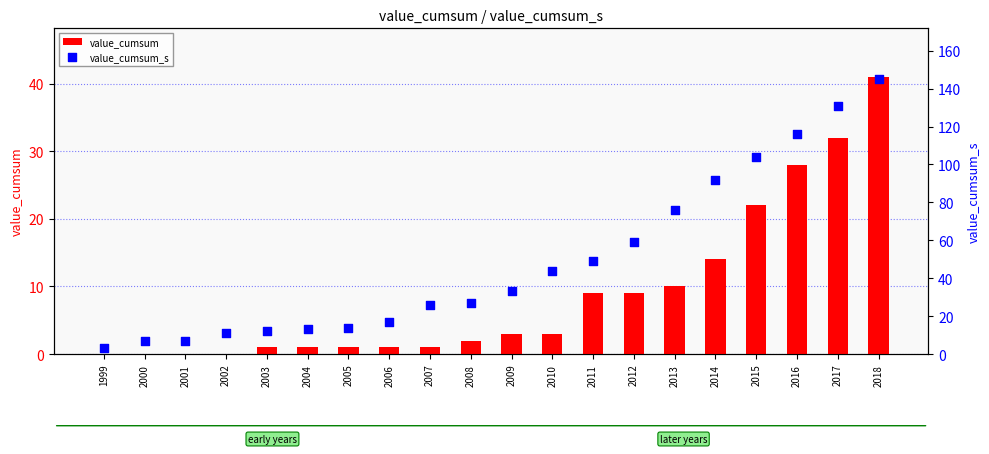

What are all the series names shown in the legend?

value_cumsum, value_cumsum_s